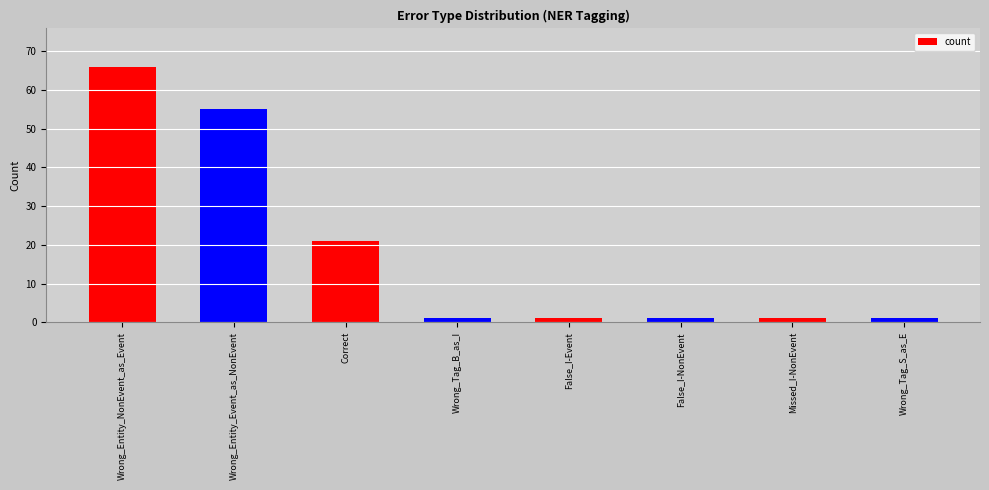

What is the maximum value shown in the chart?

66